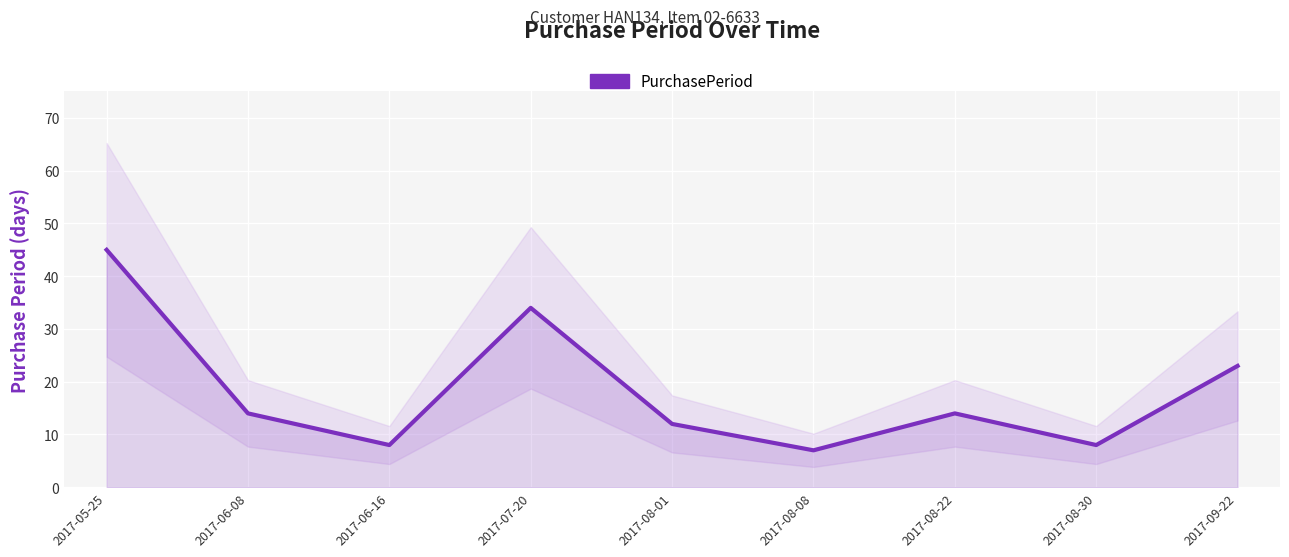

Reading left to right, what are all the values shown in this chart?

2017-05-25=45	2017-06-08=14	2017-06-16=8	2017-07-20=34	2017-08-01=12	2017-08-08=7	2017-08-22=14	2017-08-30=8	2017-09-22=23